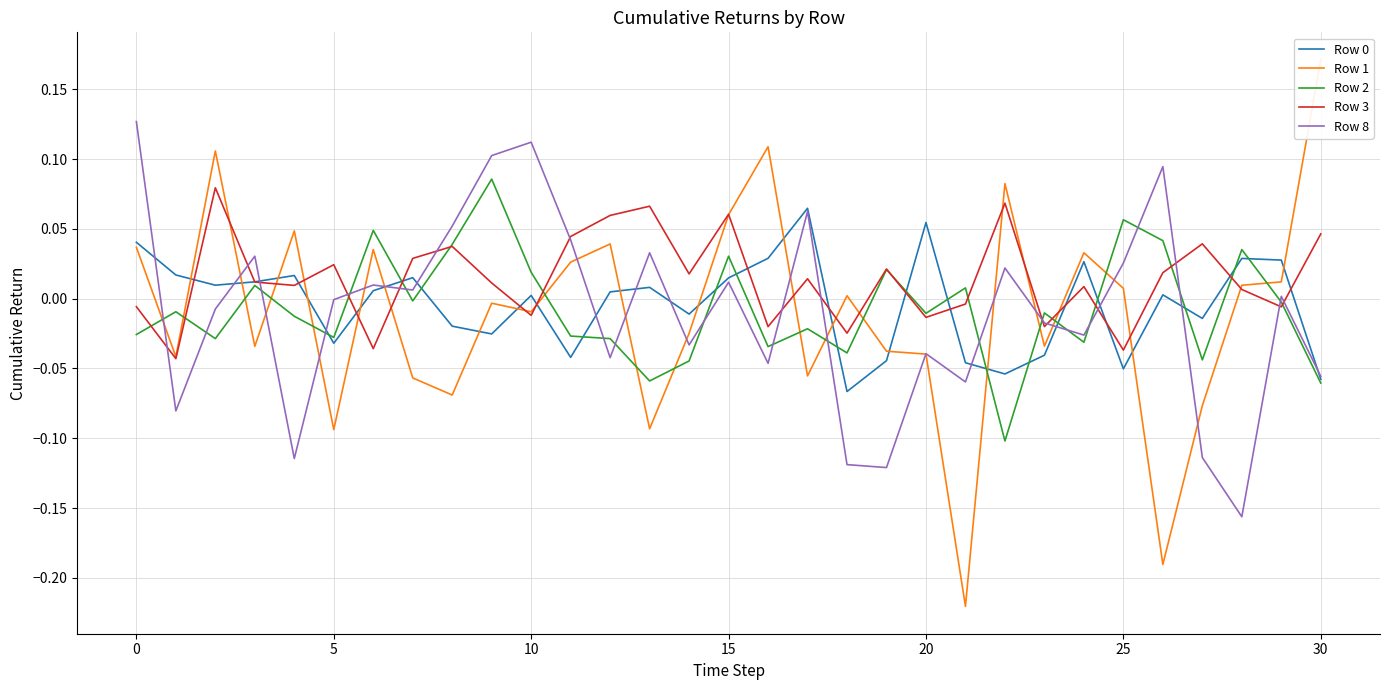

The value of Row 3 at 15 is 0.0. True or false?

False